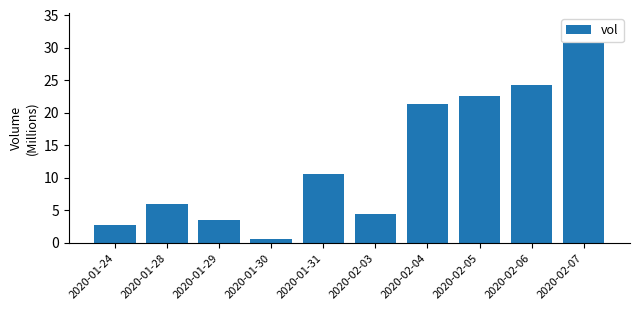

Does the chart contain stacked bars?

No